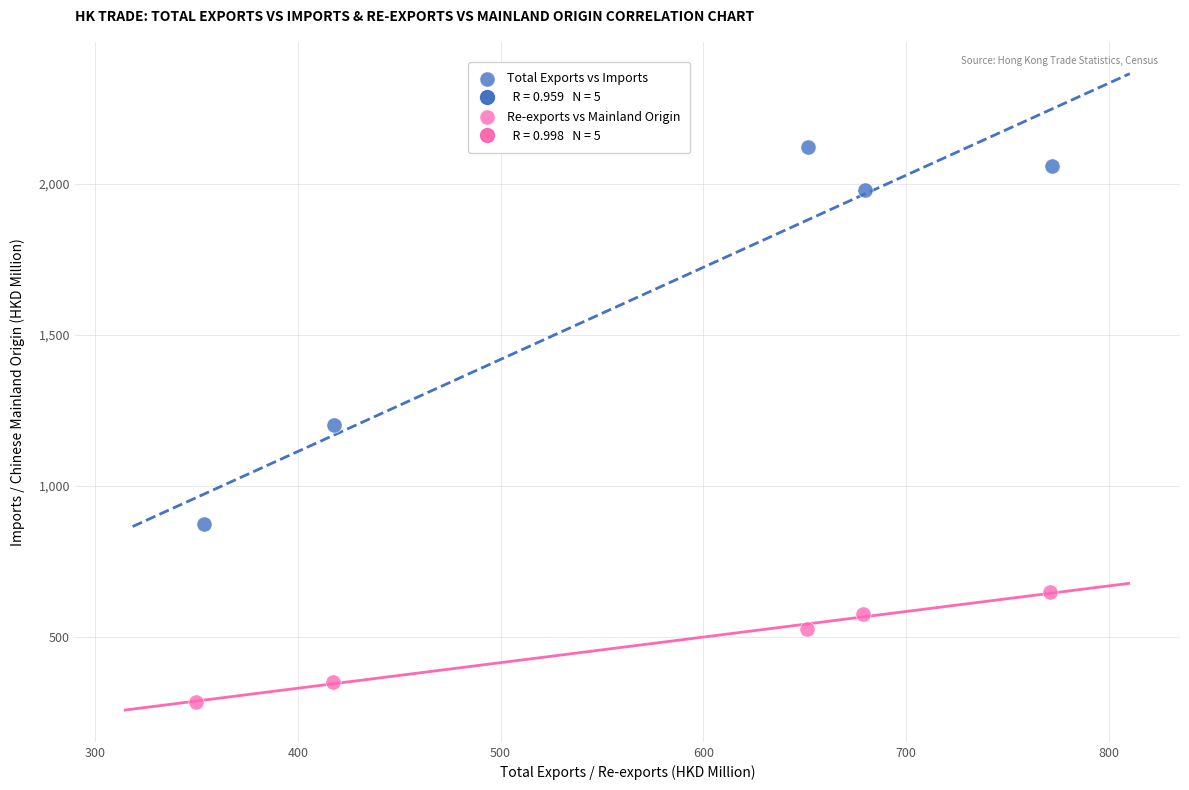

Which series contains the lowest Y value?

Re-exports vs Mainland Origin